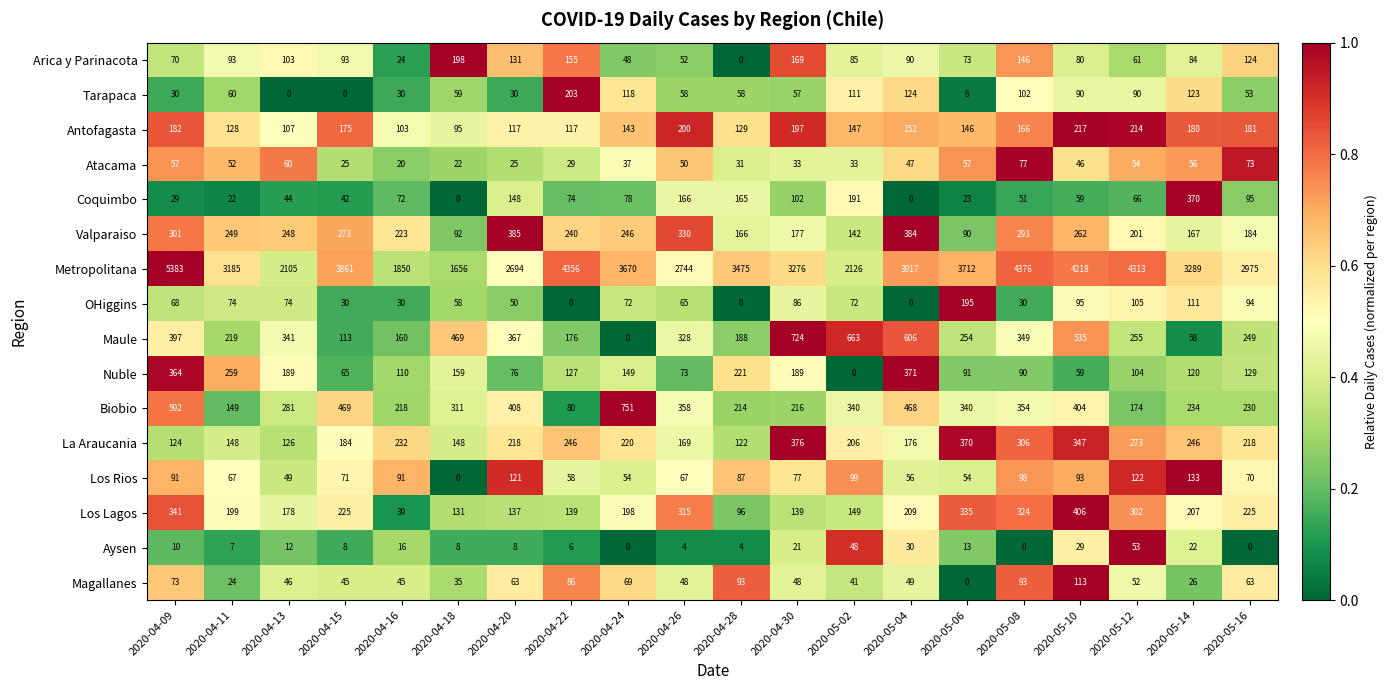

At which label does La Araucania first exceed 218?

2020-04-16